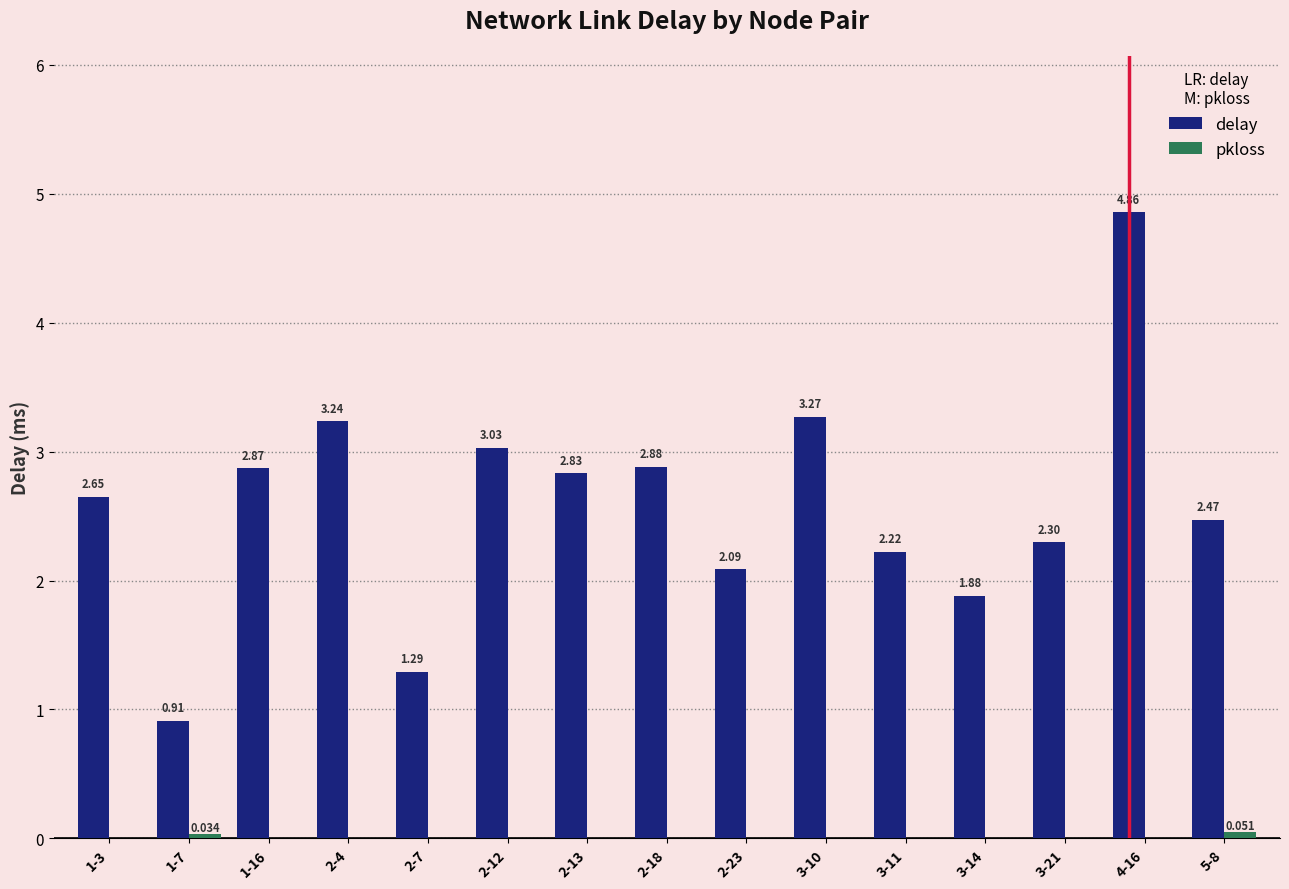

Which series has the largest range (max minus min)?

delay